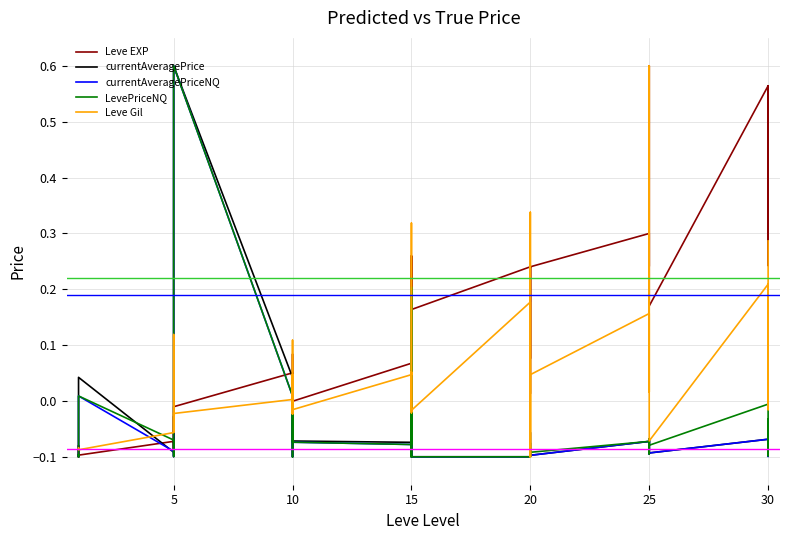

How many lines are shown in the chart?

5